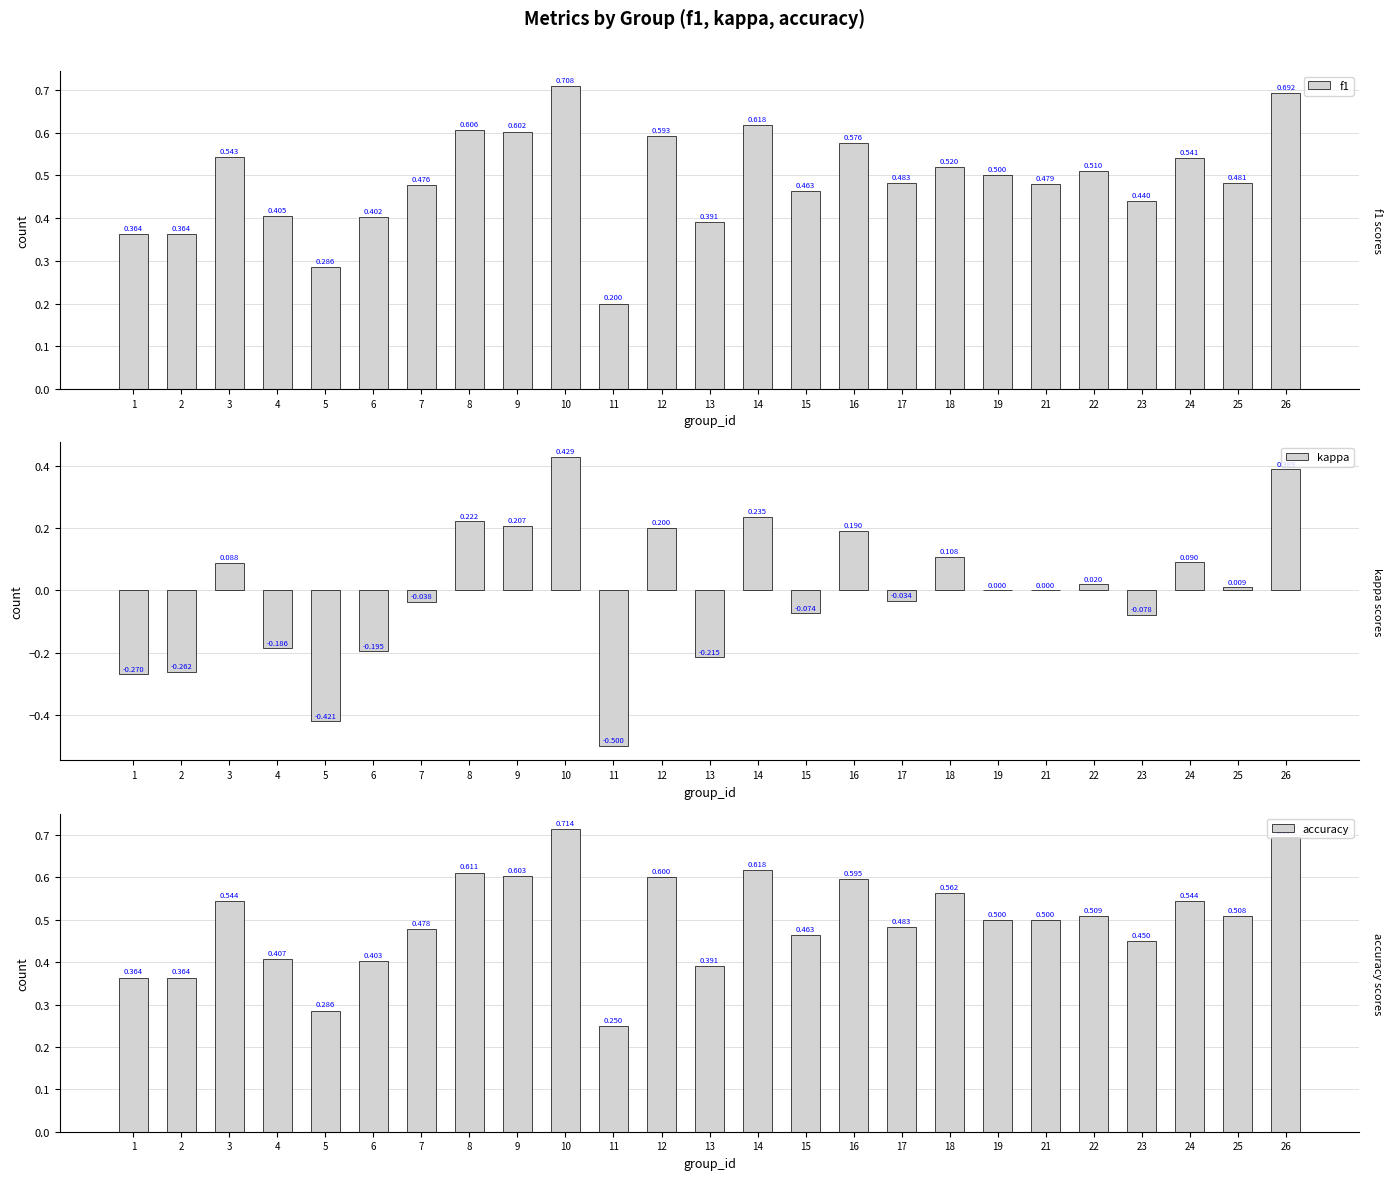

Which series has the largest total across all categories?

accuracy